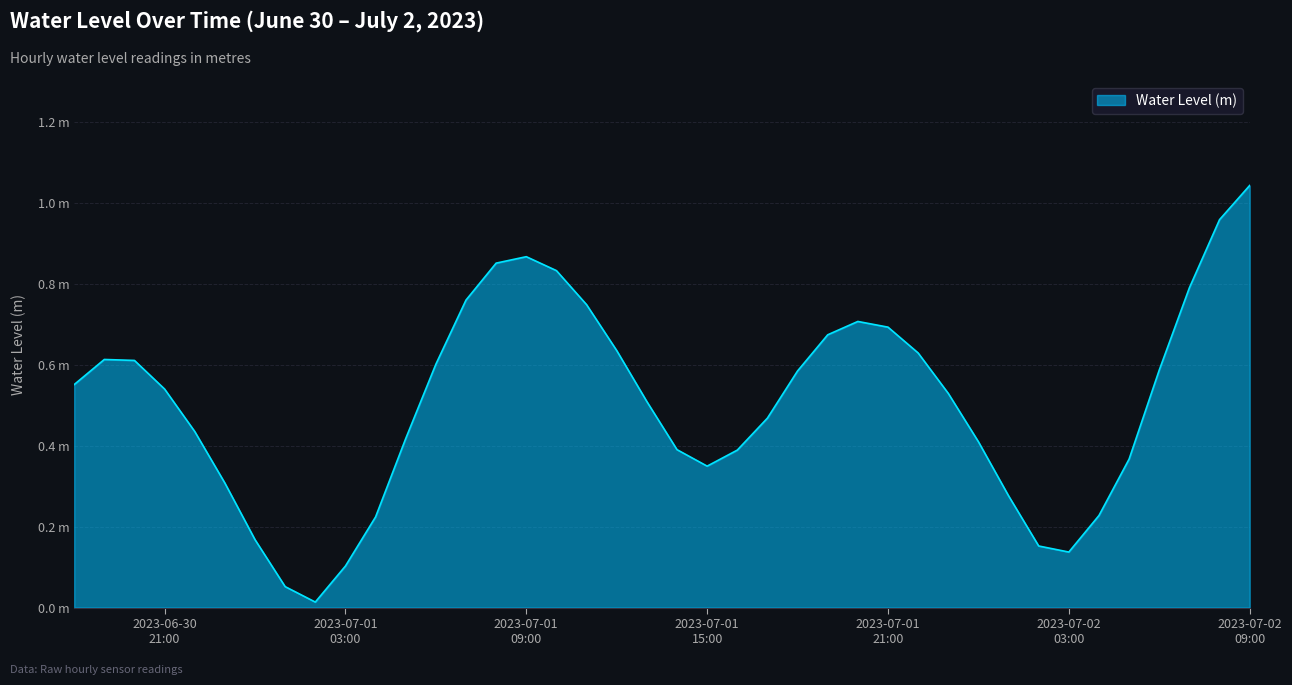

Rank the categories by value from highest to lowest.

2023-07-02 09:00:00, 2023-07-02 08:00:00, 2023-07-01 09:00:00, 2023-07-01 08:00:00, 2023-07-01 10:00:00, 2023-07-02 07:00:00, 2023-07-01 07:00:00, 2023-07-01 11:00:00, 2023-07-01 20:00:00, 2023-07-01 21:00:00, 2023-07-01 19:00:00, 2023-07-01 12:00:00, 2023-07-01 22:00:00, 2023-06-30 19:00:00, 2023-06-30 20:00:00, 2023-07-01 06:00:00, 2023-07-02 06:00:00, 2023-07-01 18:00:00, 2023-06-30 18:00:00, 2023-06-30 21:00:00, 2023-07-01 23:00:00, 2023-07-01 13:00:00, 2023-07-01 17:00:00, 2023-06-30 22:00:00, 2023-07-01 05:00:00, 2023-07-02 00:00:00, 2023-07-01 14:00:00, 2023-07-01 16:00:00, 2023-07-02 05:00:00, 2023-07-01 15:00:00, 2023-06-30 23:00:00, 2023-07-02 01:00:00, 2023-07-02 04:00:00, 2023-07-01 04:00:00, 2023-07-01 00:00:00, 2023-07-02 02:00:00, 2023-07-02 03:00:00, 2023-07-01 03:00:00, 2023-07-01 01:00:00, 2023-07-01 02:00:00